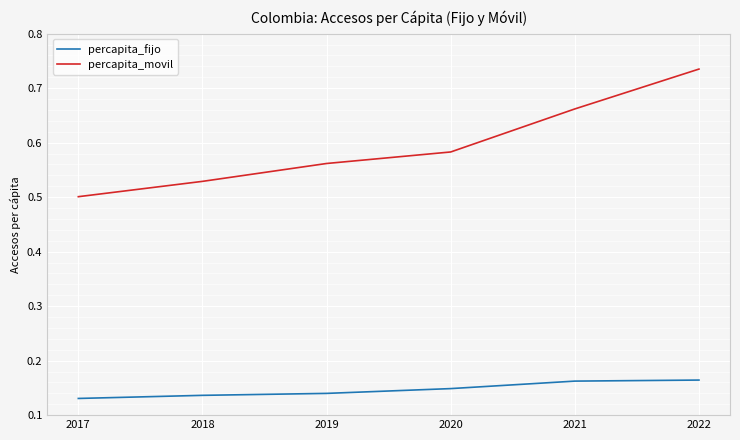

Does the chart have visible grid lines?

Yes